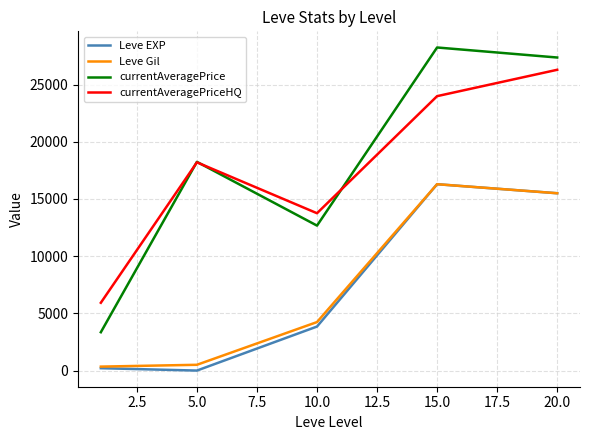

Which series has the widest spread of values?

currentAveragePrice